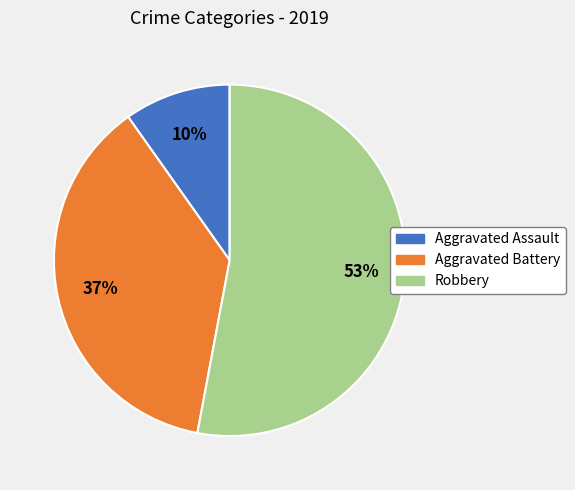

Count the number of slices in the pie.

3